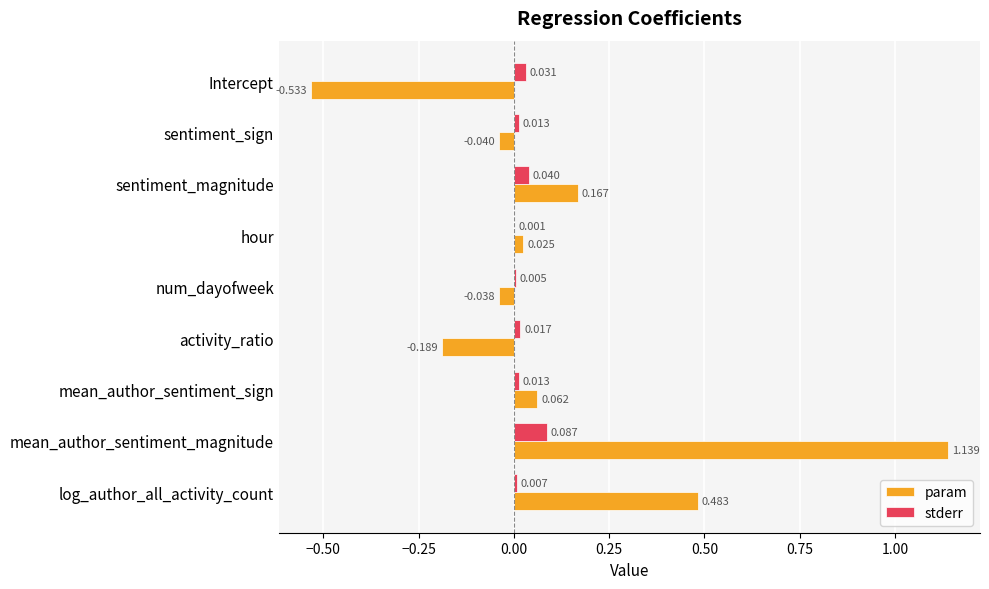

Where is stderr nearest to the value 0?

hour